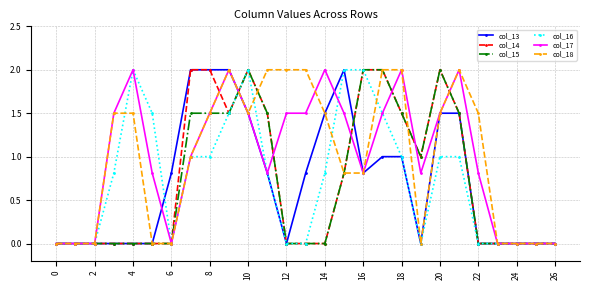

True or false: col_13 has more than 0 points higher than both neighbors.

True